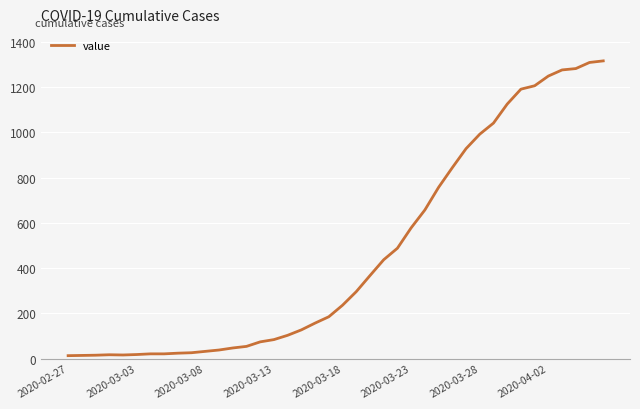

What is the greatest value displayed?

1316